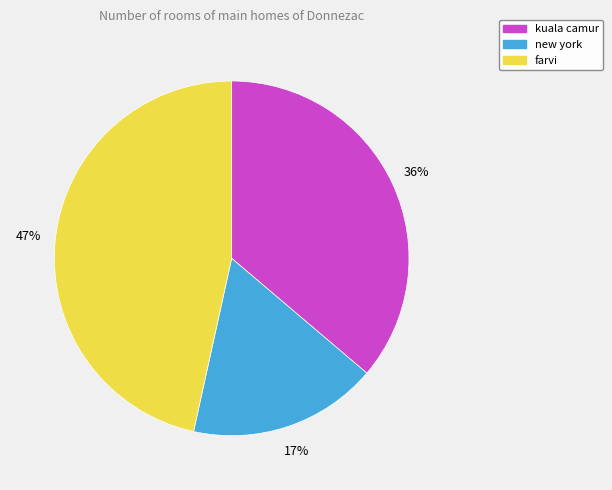

What is the ratio of the value at farvi to the value at kuala camur?

1.3